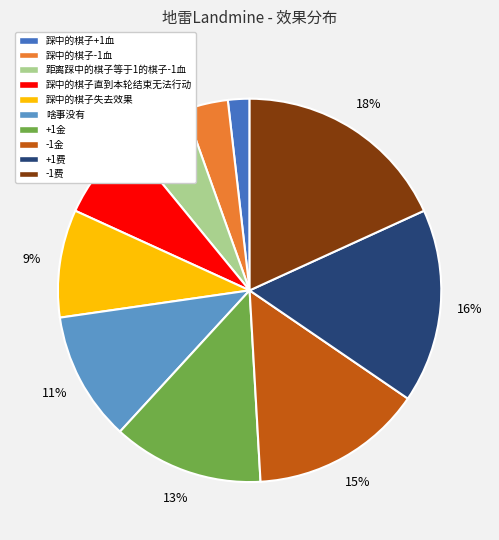

Is it true that 啥事没有 is 11% of the pie?

True